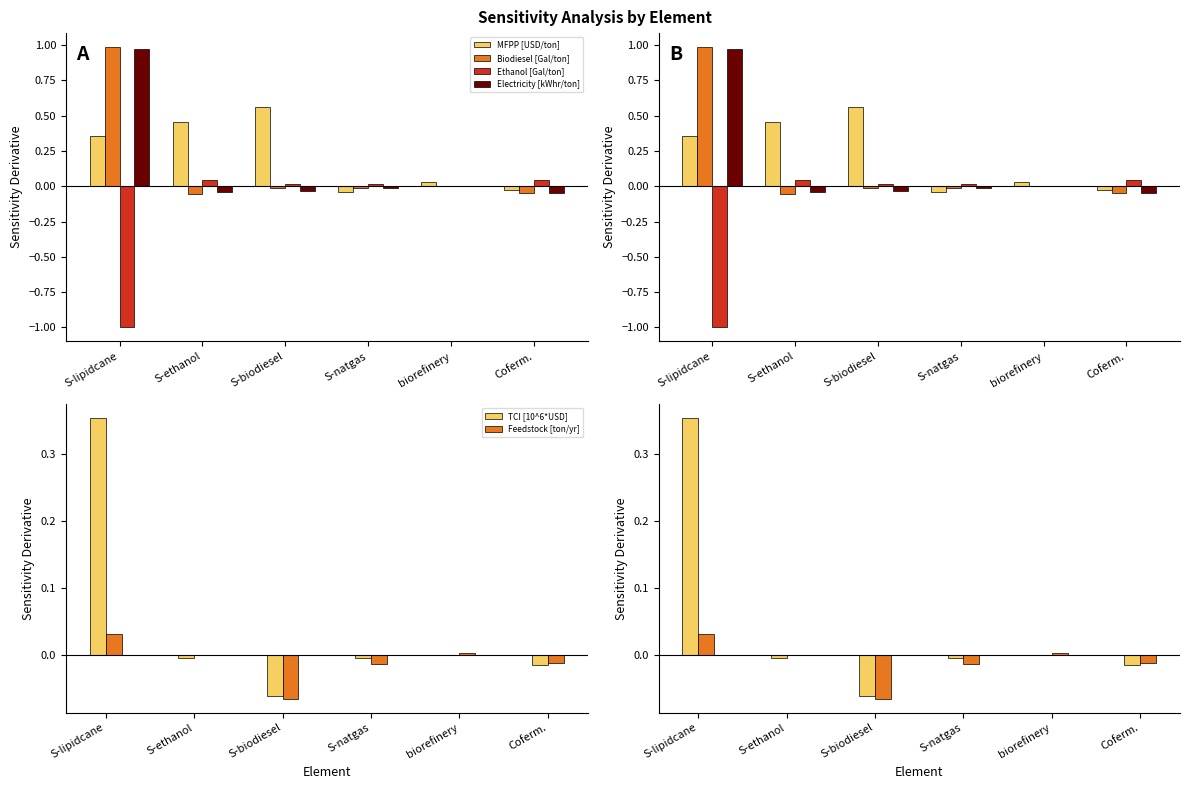

How many distinct data groups are displayed?

6